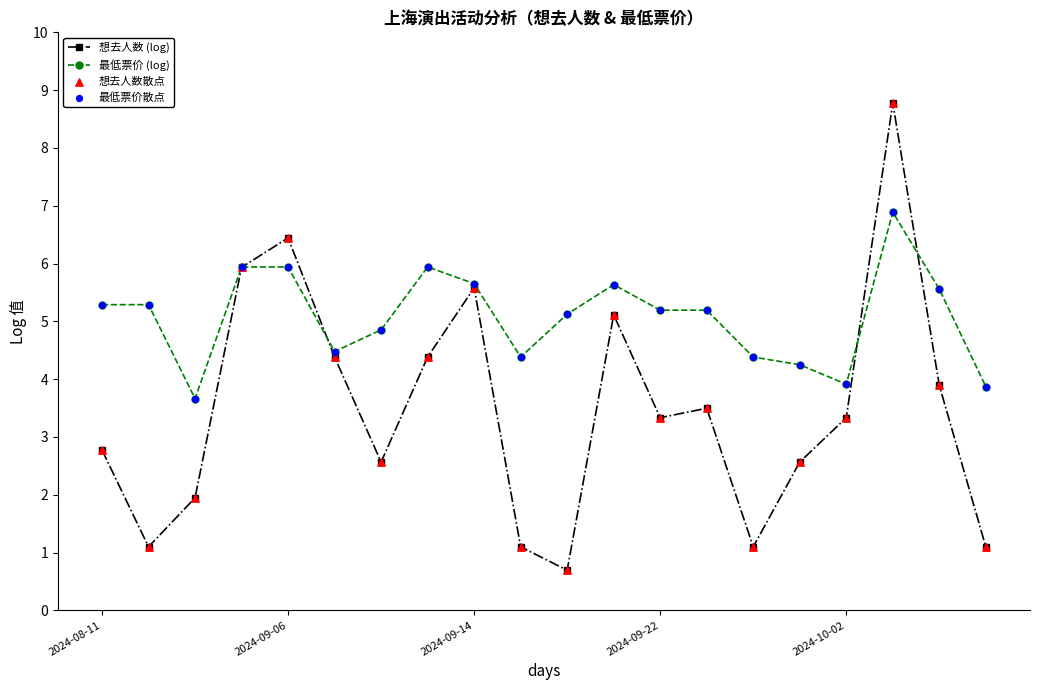

At how many categories does at least one series exceed 5?

12